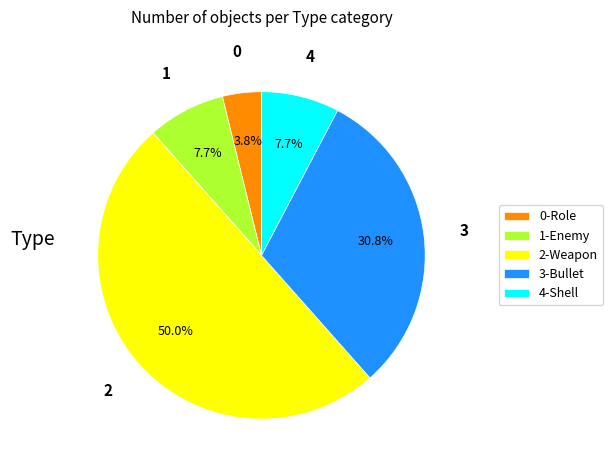

Between 2-Weapon and 1-Enemy, which is larger?

2-Weapon